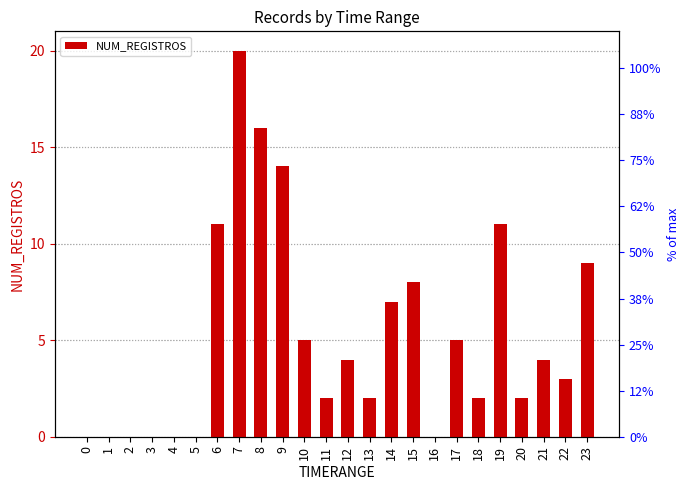

What is the greatest value displayed?

20